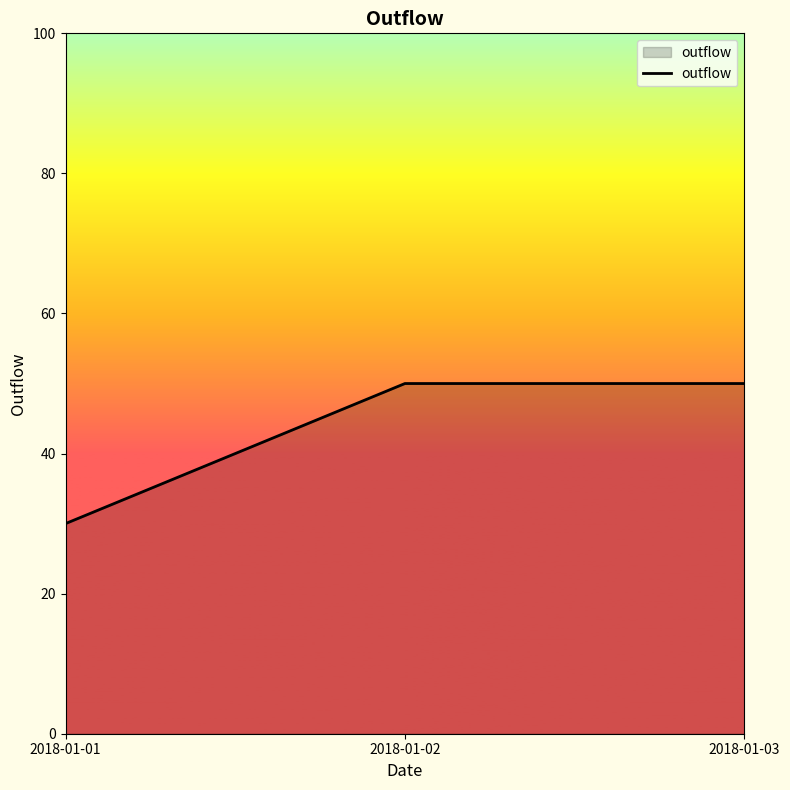

The chart shows a value of 50 at 2018-01-03. True or false?

True